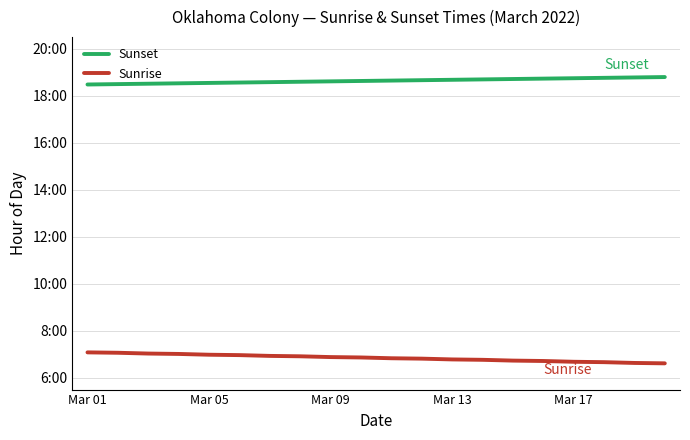

Reading left to right, list all the values displayed in this chart.

Sunset: 18.5	18.5	18.5	18.5	18.6	18.6	18.6	18.6	18.6	18.6	18.6	18.7	18.7	18.7	18.7	18.7	18.8	18.8	18.8	18.8
Sunrise: 7.1	7.1	7.0	7.0	7.0	7.0	6.9	6.9	6.9	6.9	6.8	6.8	6.8	6.8	6.7	6.7	6.7	6.7	6.6	6.6